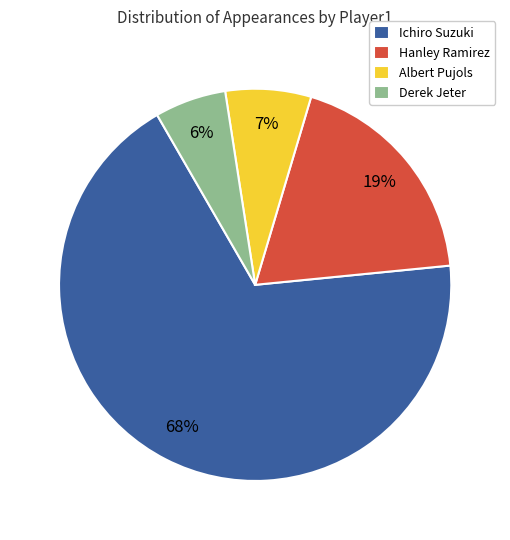

Count the number of slices in the pie.

4